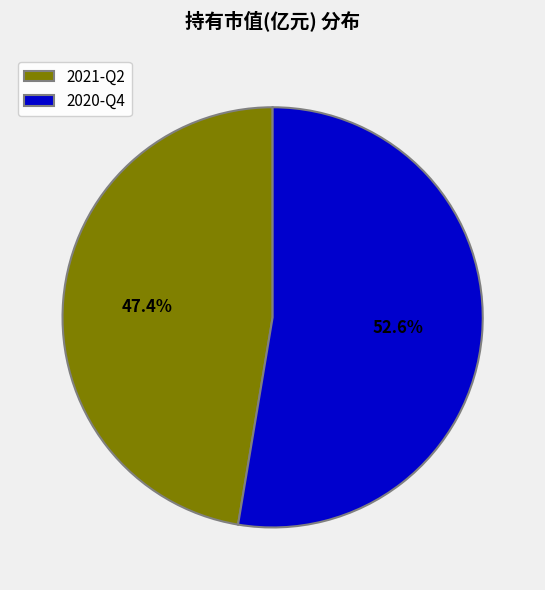

Rank the categories by value from lowest to highest.

2021-Q2, 2020-Q4